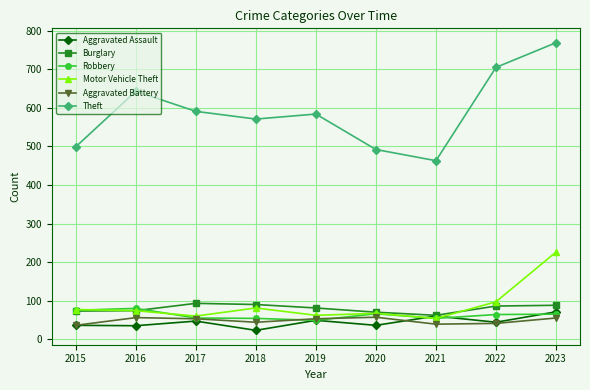

Which category has the lowest value across all series?

2018